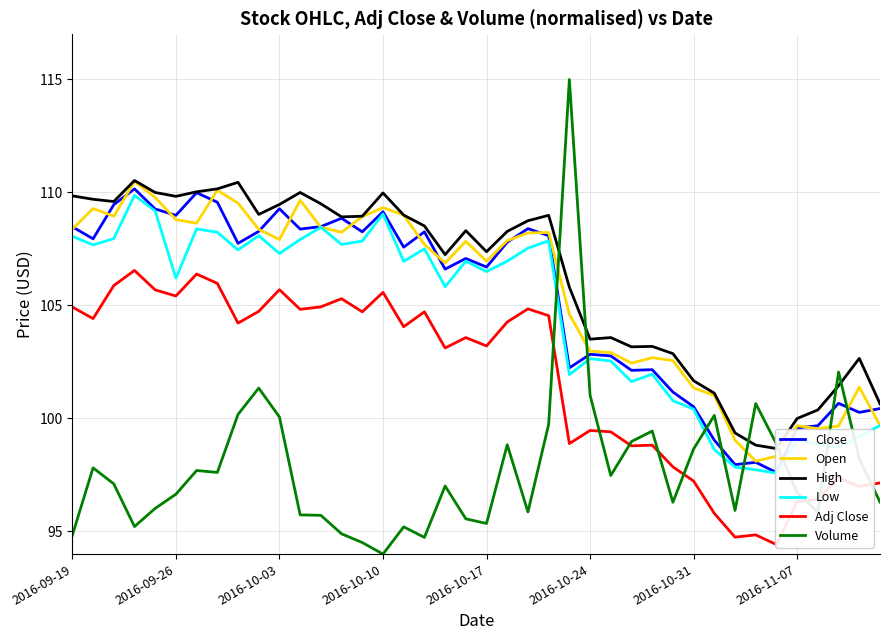

How many lines are shown in the chart?

6